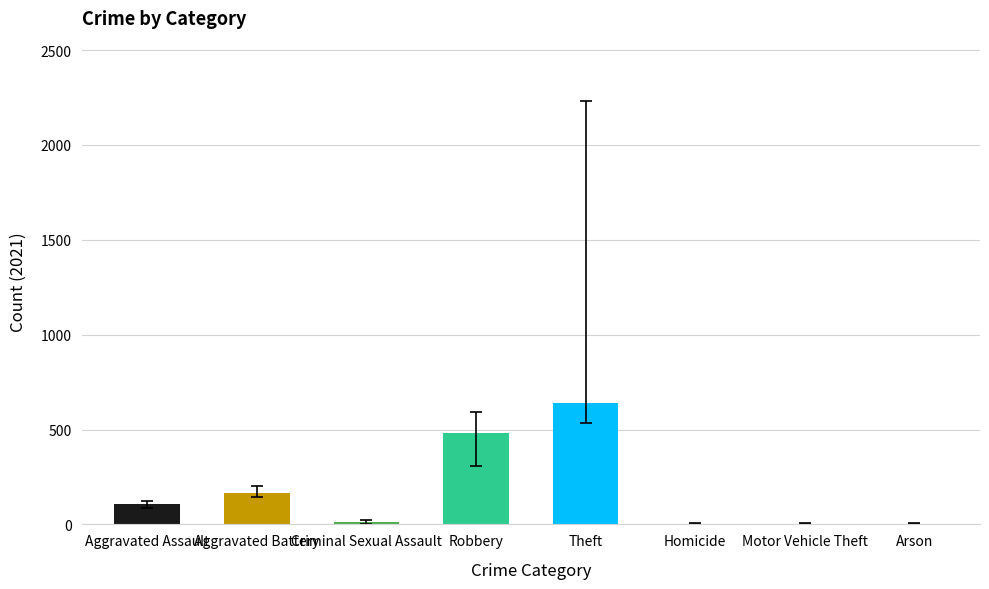

What is the approximate value at Aggravated Battery?

163